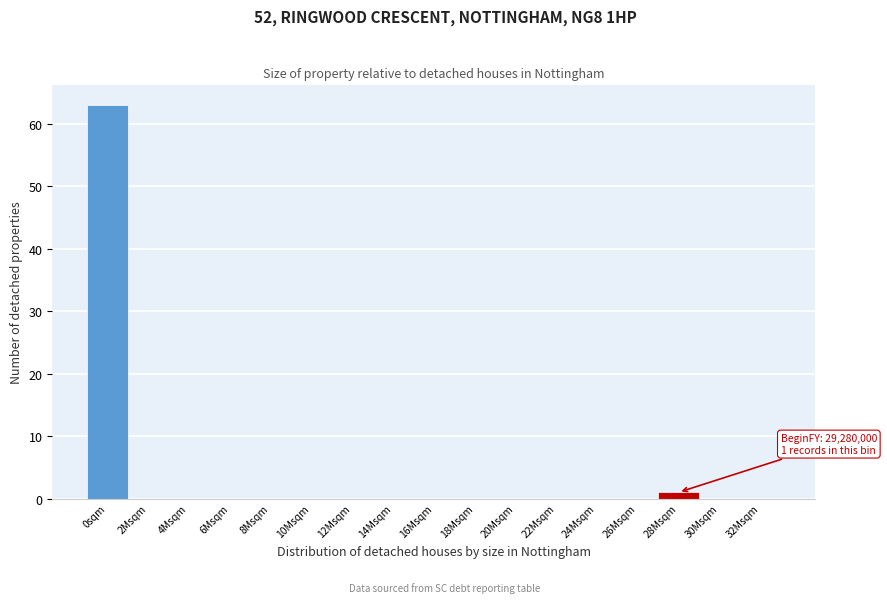

Reading right to left, what are all the values shown in this chart?

32Msqm=0	30Msqm=0	28Msqm=1	26Msqm=0	24Msqm=0	22Msqm=0	20Msqm=0	18Msqm=0	16Msqm=0	14Msqm=0	12Msqm=0	10Msqm=0	8Msqm=0	6Msqm=0	4Msqm=0	2Msqm=0	0sqm=63